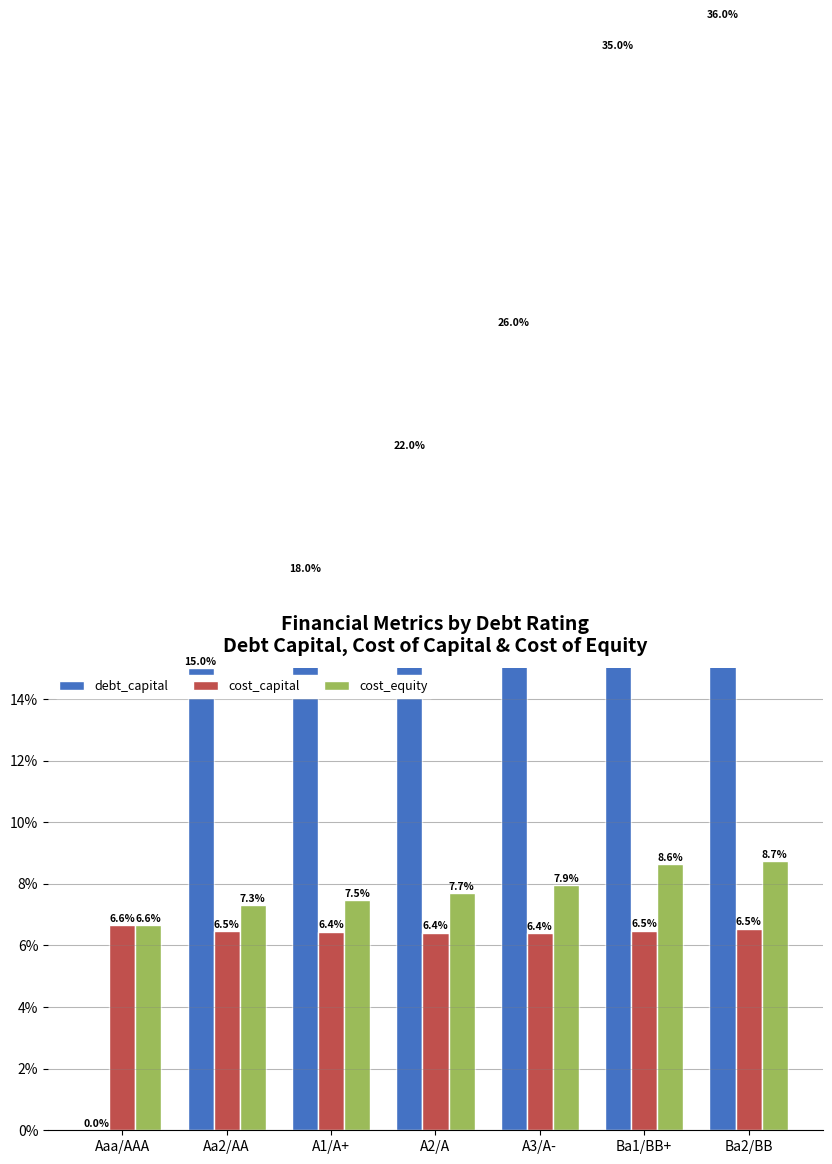

Reading left to right, what are all the values shown in this chart?

debt_capital: 0.0	15.0	18.0	22.0	26.0	35.0	36.0
cost_capital: 6.6	6.5	6.4	6.4	6.4	6.5	6.5
cost_equity: 6.6	7.3	7.5	7.7	7.9	8.6	8.7